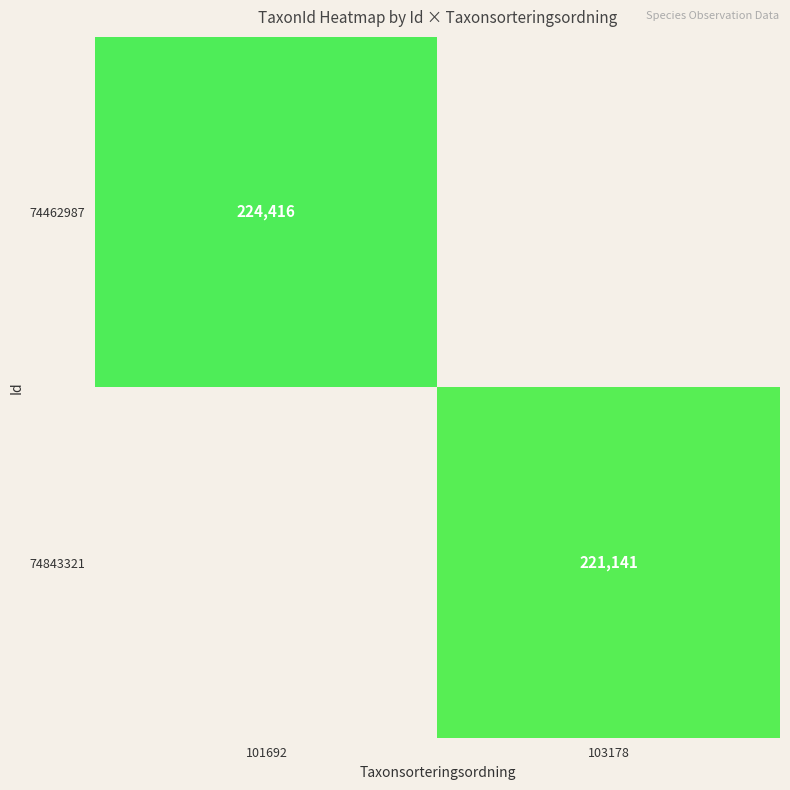

Is the value of 74843321 at 103178 greater than the value of 74462987 at 101692?

No